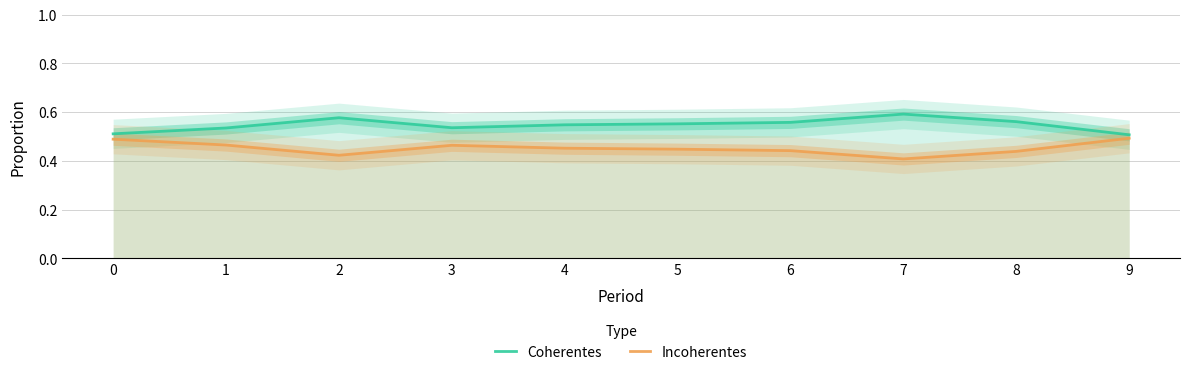

Reading right to left, list all the values displayed in this chart.

Coherentes: 0.5	0.6	0.6	0.6	0.6	0.5	0.5	0.6	0.5	0.5
Incoherentes: 0.5	0.4	0.4	0.4	0.4	0.5	0.5	0.4	0.5	0.5